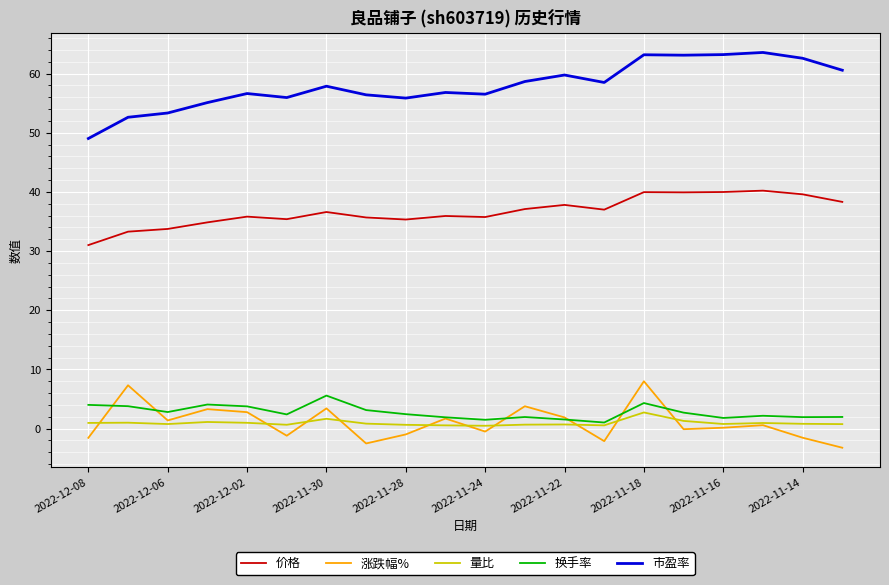

What is the lowest value of the 价格 series?

31.0